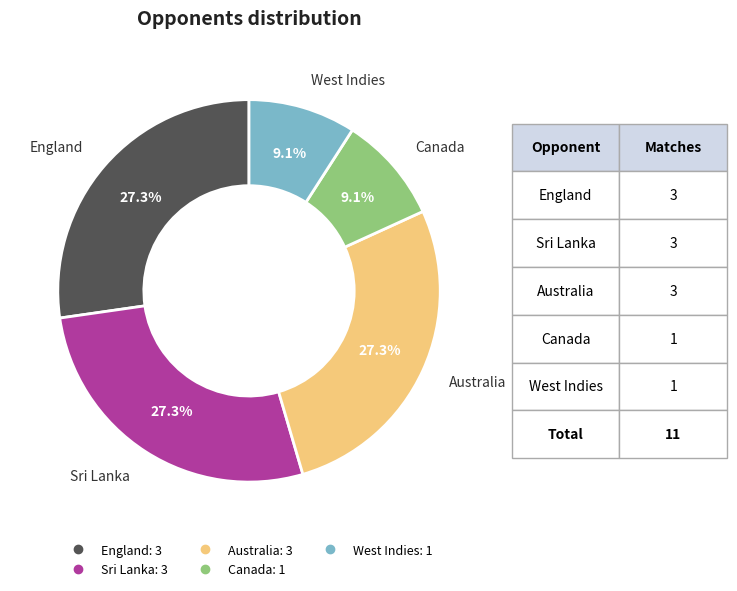

Approximately how many times larger is the value at Canada compared to Australia?

0.3